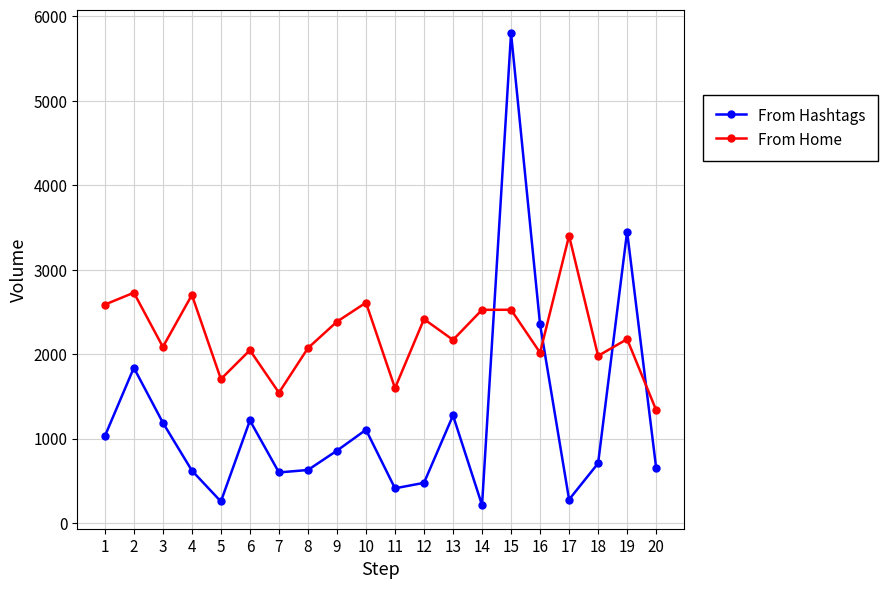

At which label does From Home reach its minimum?

20